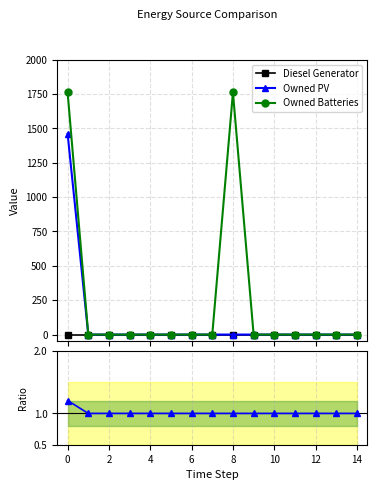

At 4, list the series in order from largest to smallest.

Ratio, Diesel Generator, Owned PV, Owned Batteries